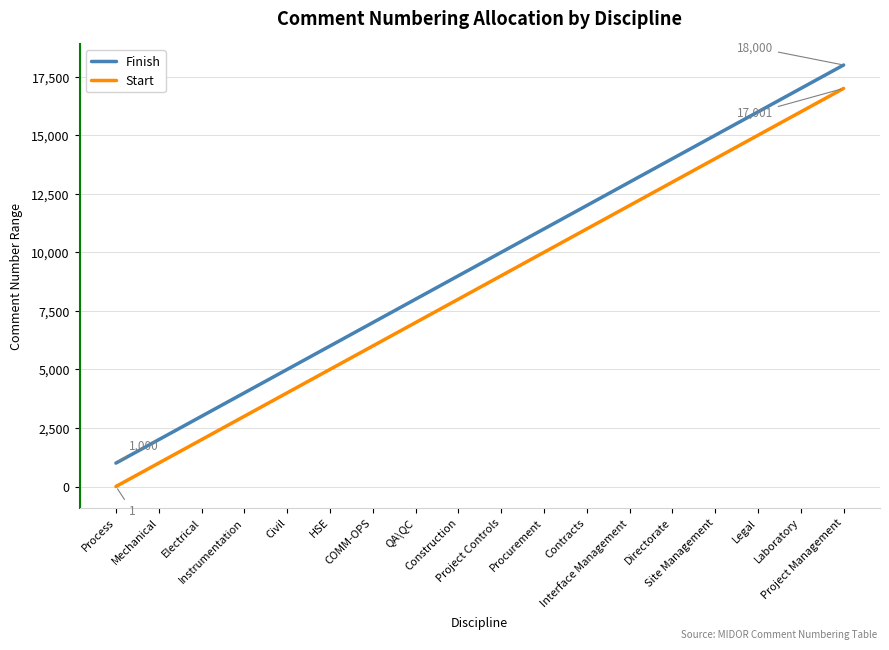

Rank the series at Contracts from lowest to highest value.

Start, Finish